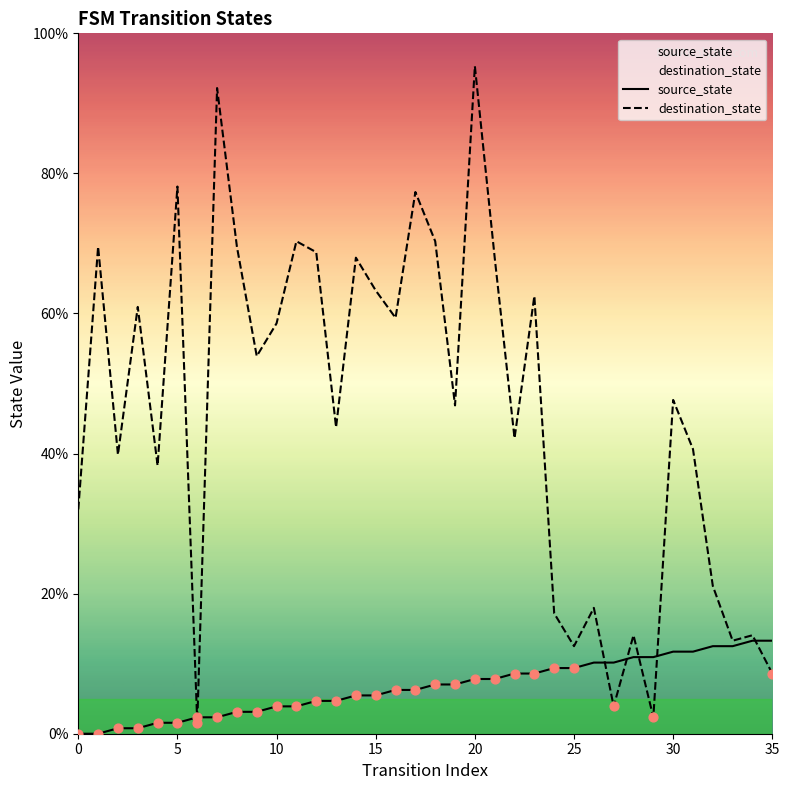

Which series has the widest spread of Y values?

destination_state